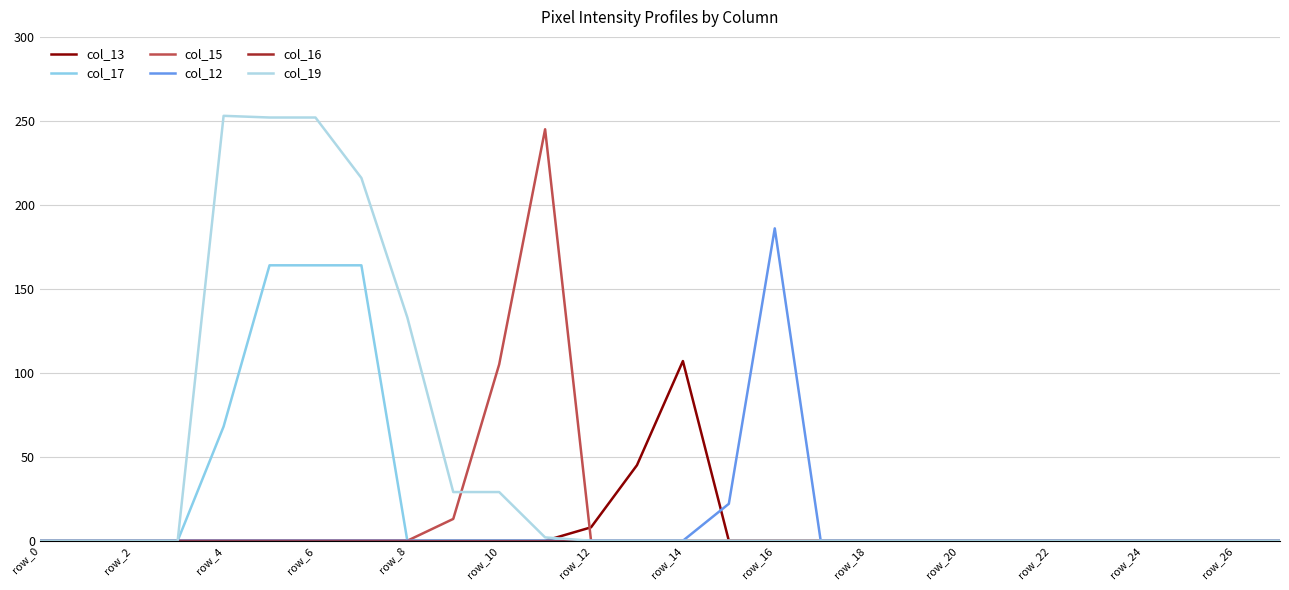

How many lines are shown in the chart?

6